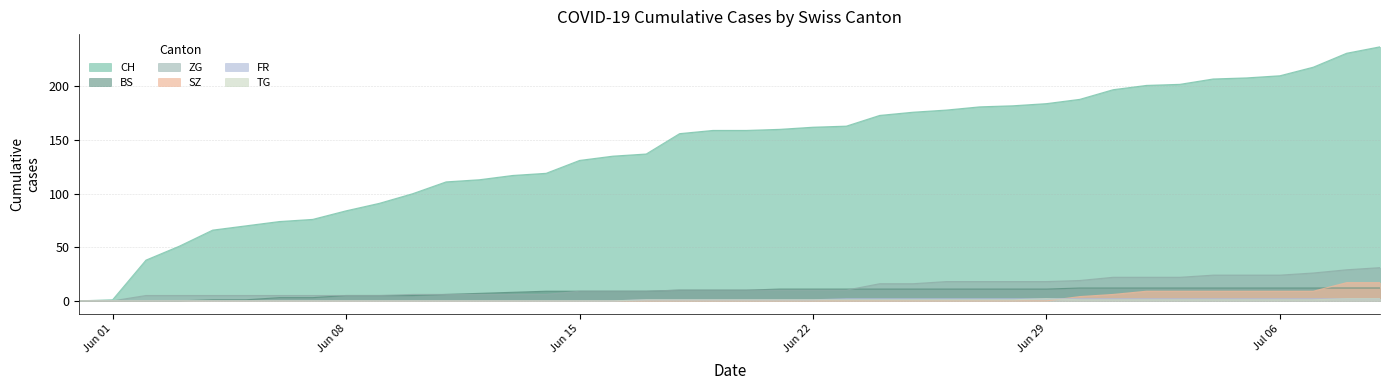

How many data points in ZG are less than 10?

18